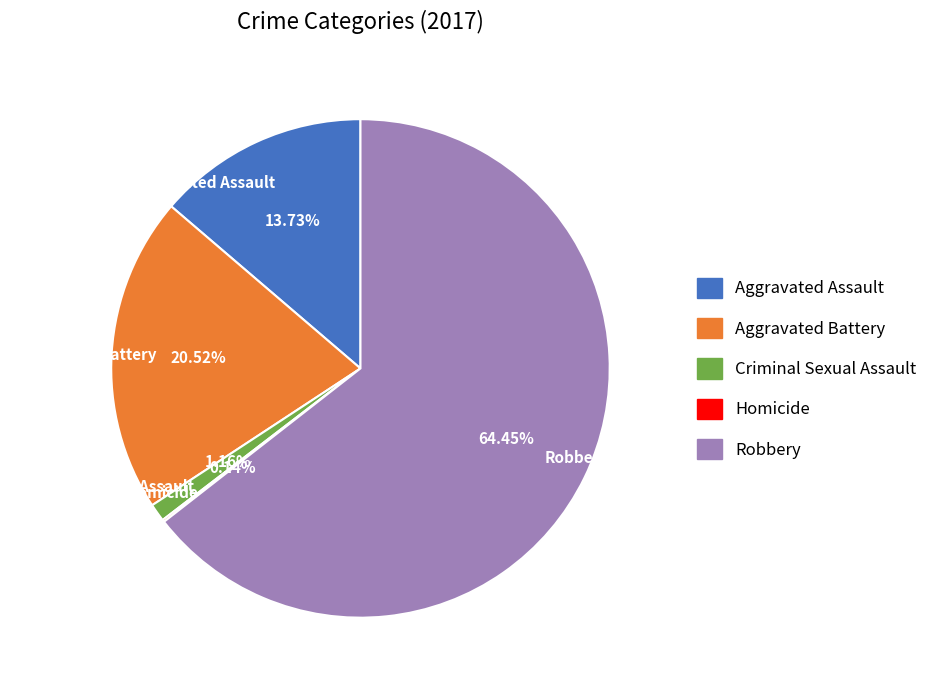

To the nearest percent, what is the combined percentage of Criminal Sexual Assault and Aggravated Assault?

15%